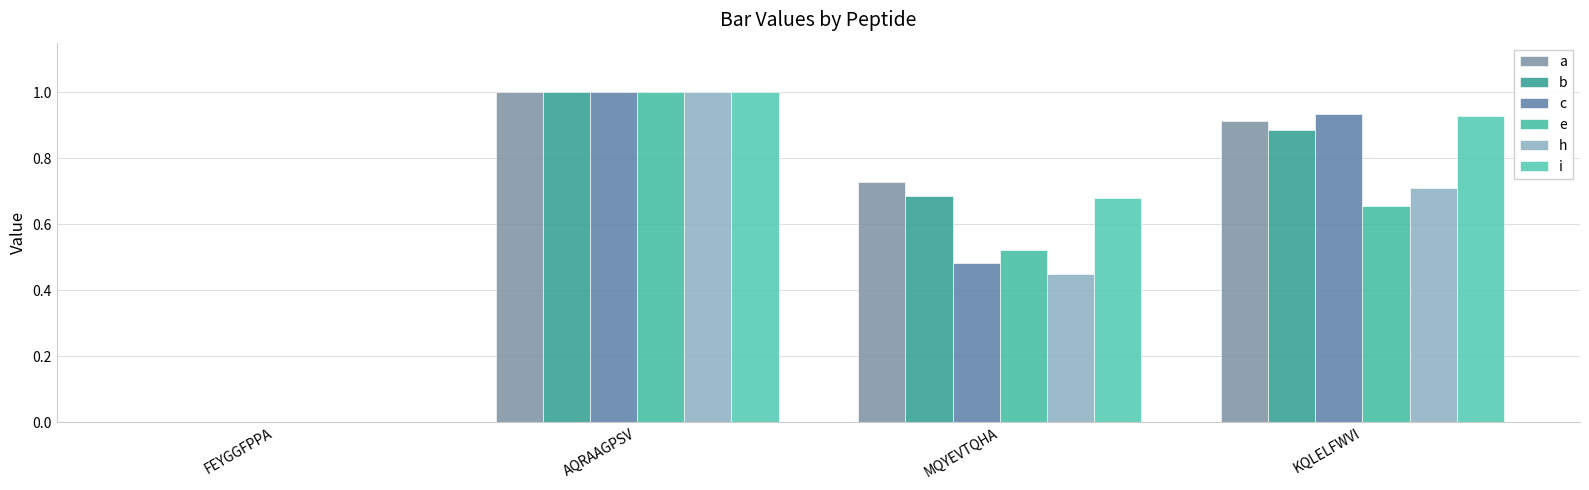

Which has a higher value, FEYGGFPPA or MQYEVTQHA?

MQYEVTQHA